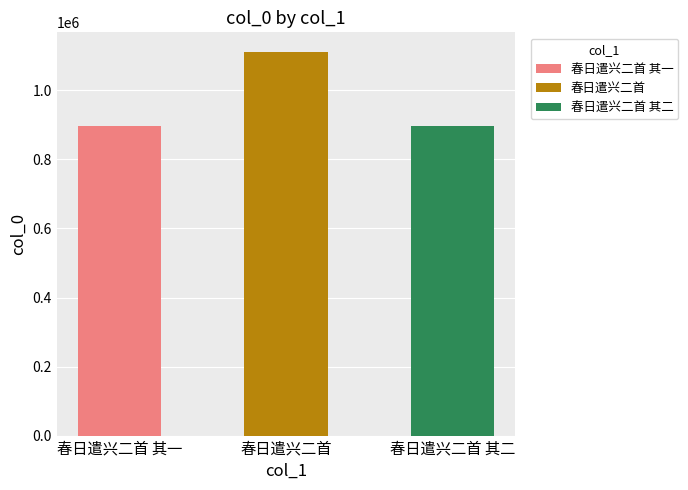

List the labels in order of value, smallest first.

春日遣兴二首 其二, 春日遣兴二首 其一, 春日遣兴二首